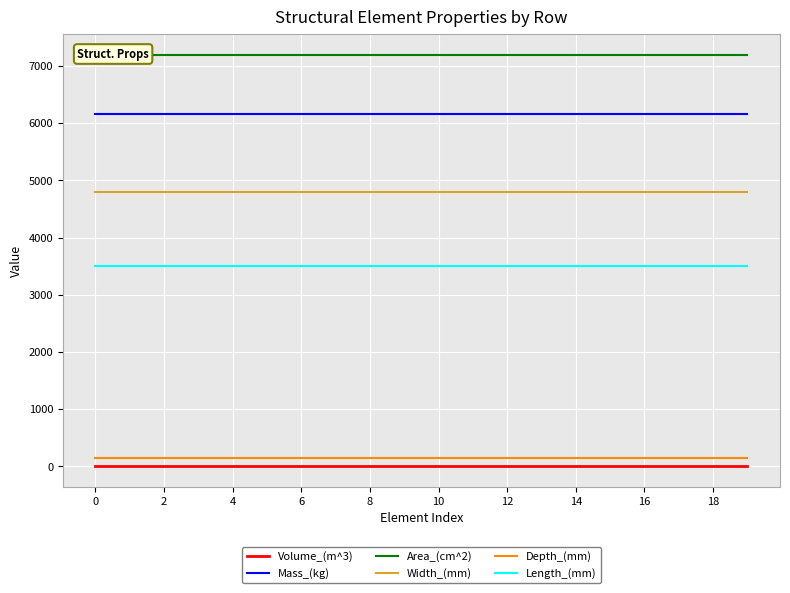

True or false: Mass_(kg) and Area_(cm^2) cross at least once.

False